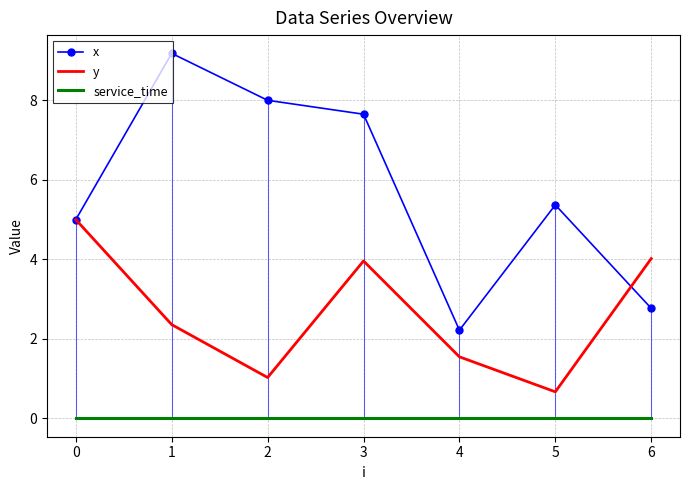

Reading left to right, extract all data points from this chart.

x: 5.0	9.2	8.0	7.7	2.2	5.4	2.8
y: 5.0	2.4	1.0	4.0	1.6	0.7	4.0
service_time: 0.0	0.0	0.0	0.0	0.0	0.0	0.0